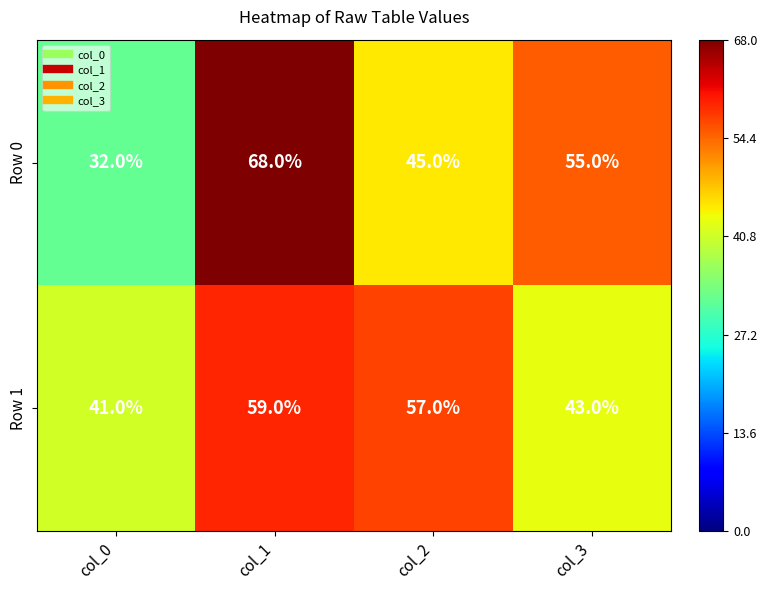

What is the difference between the maximum and minimum values in the Row 1 series?

18